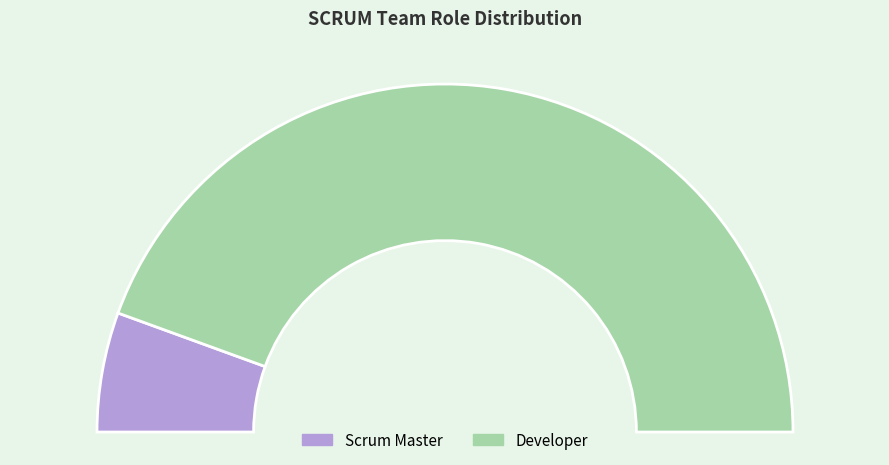

Does Developer represent more than half of the total?

Yes